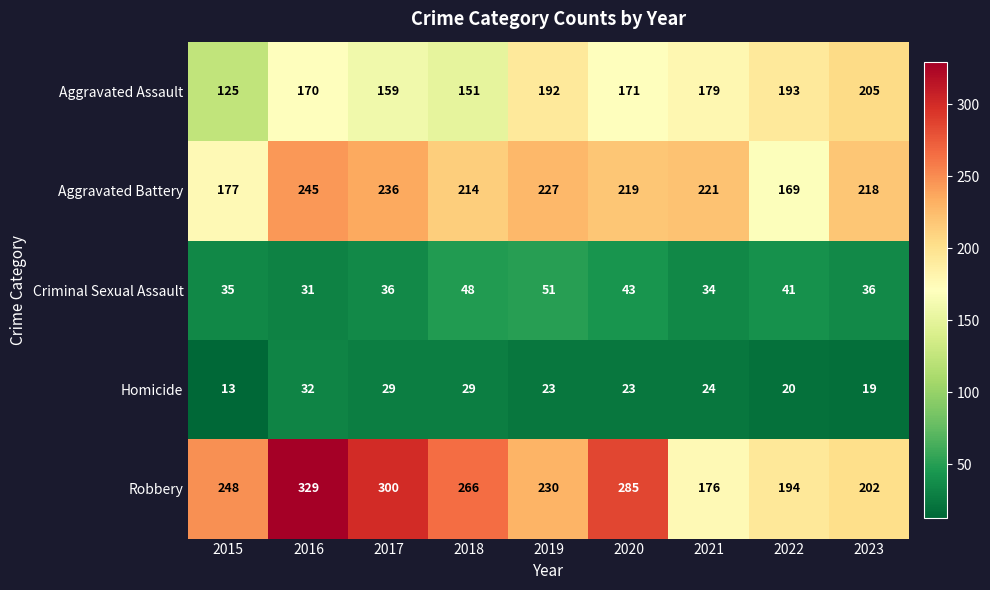

What is the sum of all Robbery values?

2230